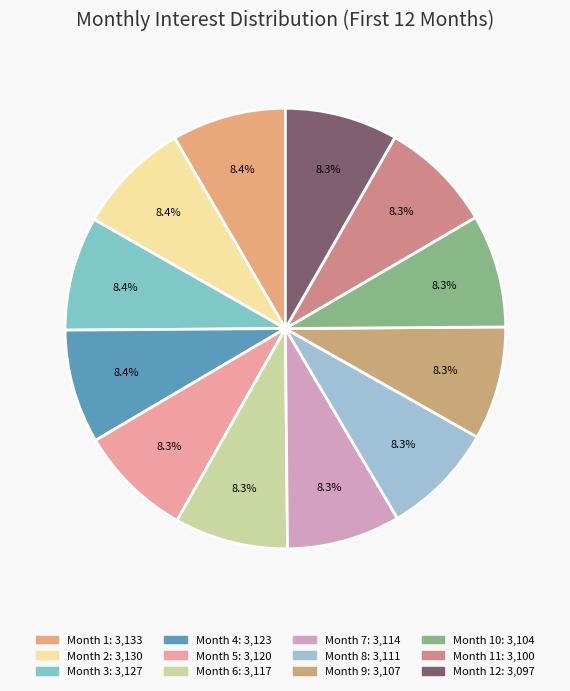

How many slices are in this pie chart?

12